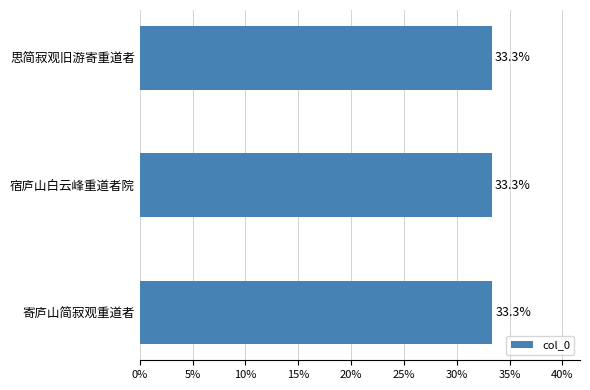

Is it true that the value at 思简寂观旧游寄重道者 is 33.3?

True